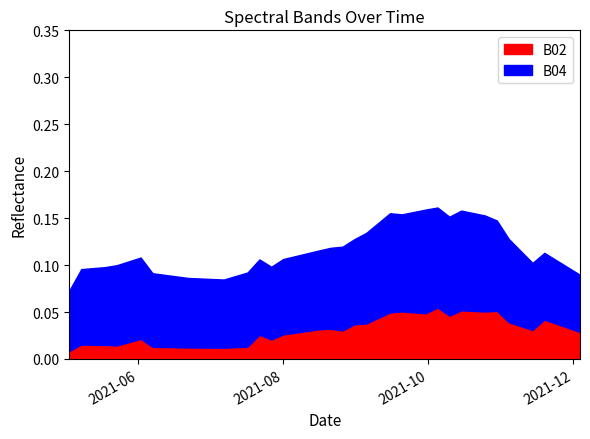

What is the value of the B04 point at the 33rd from the left?

0.1